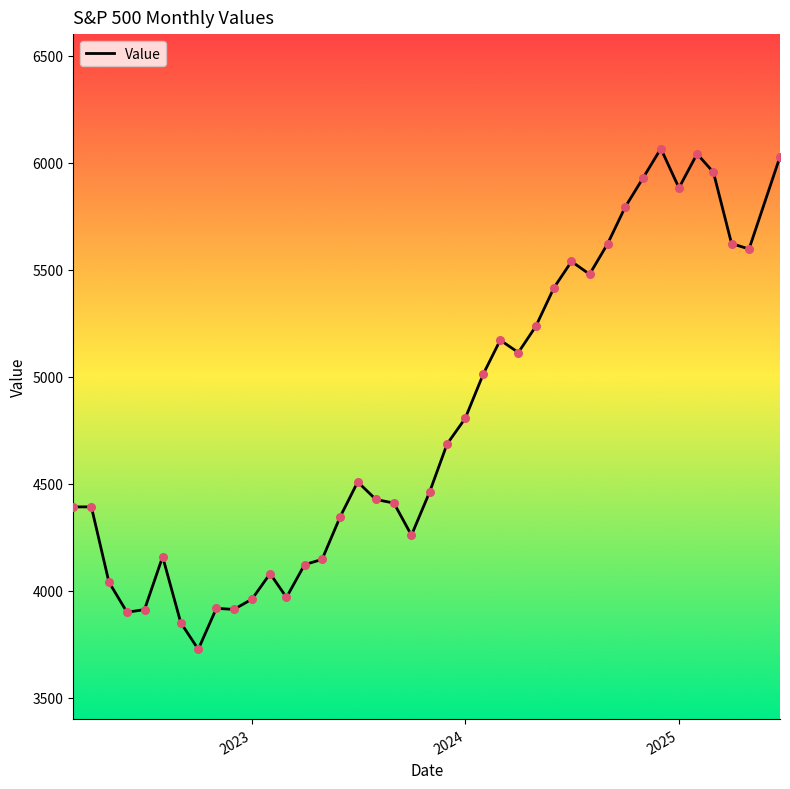

What is the minimum value shown in the chart?

3726.1